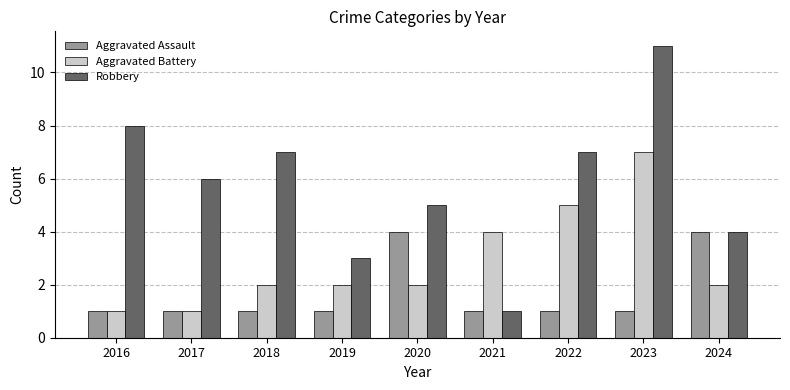

List the series in order of their peak value, lowest first.

Aggravated Assault, Aggravated Battery, Robbery